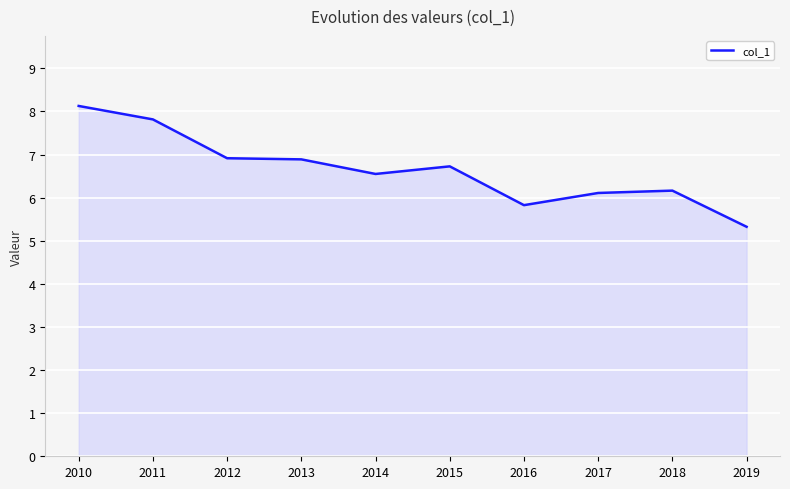

What is the ratio of the value at 2016 to the value at 2019?

1.1